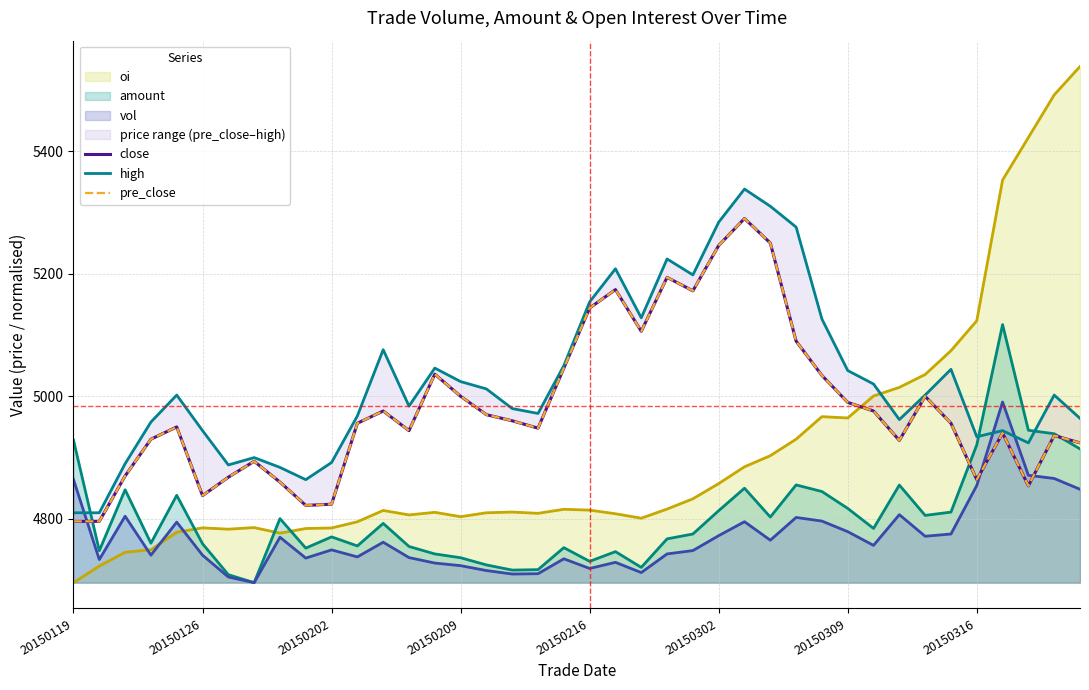

Which series has the largest total across all categories?

high